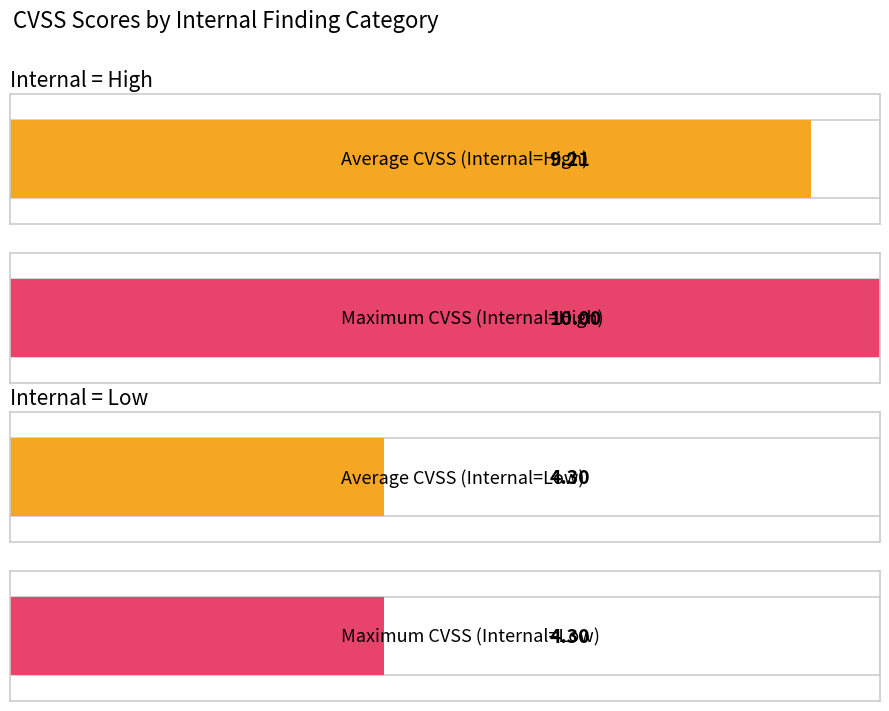

At which label does Average CVSS reach its minimum?

Low